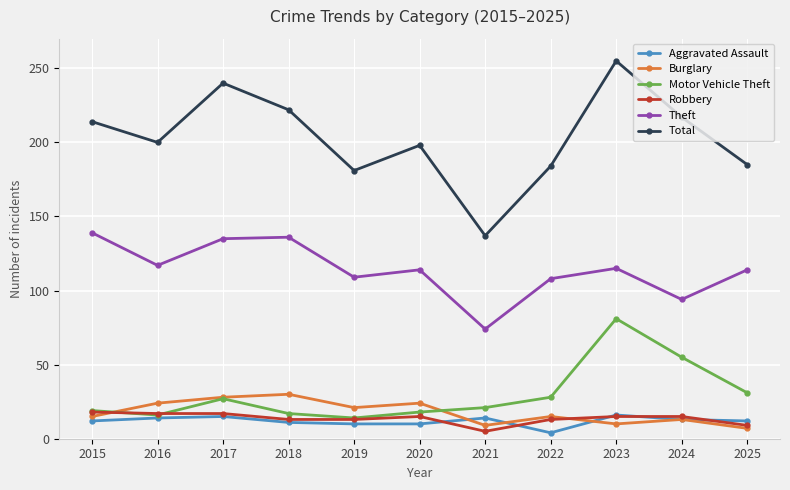

What is the value of the Motor Vehicle Theft point at the 9th from the left?

81